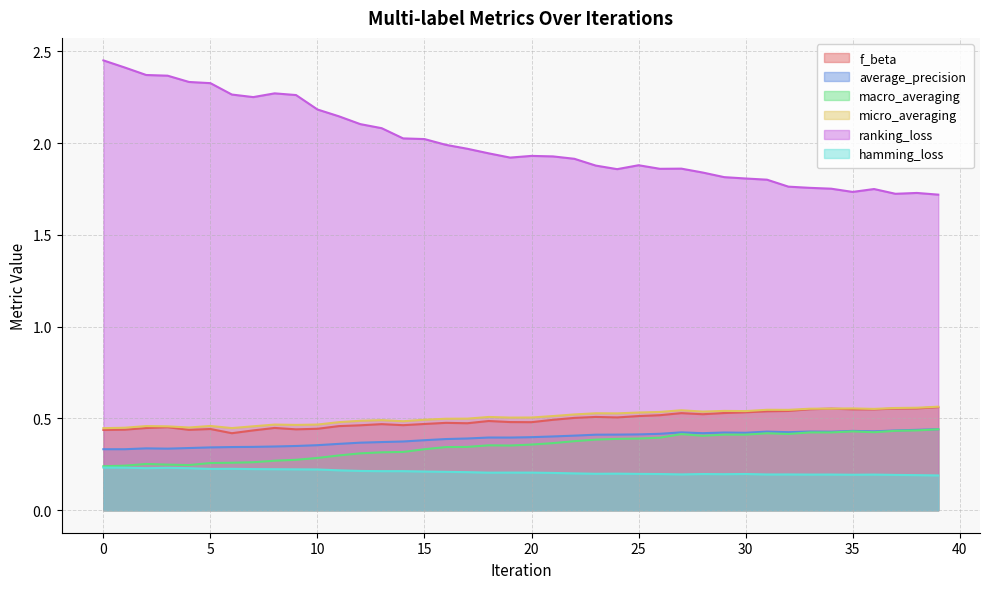

At which label does f_beta reach its peak?

39